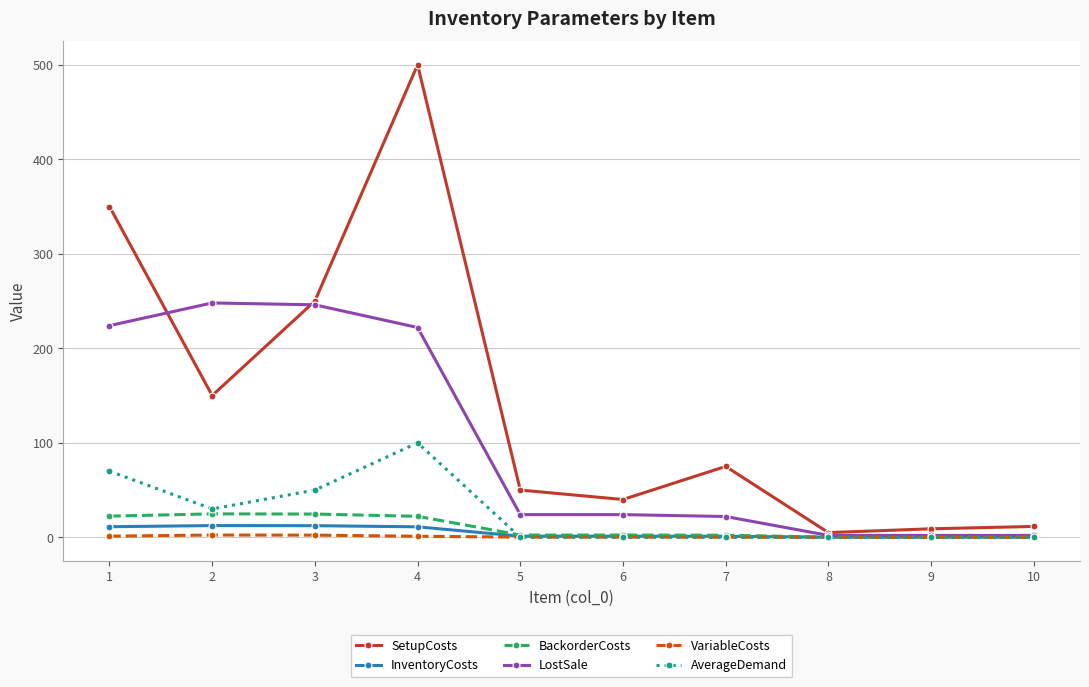

Which series has the widest spread of values?

SetupCosts